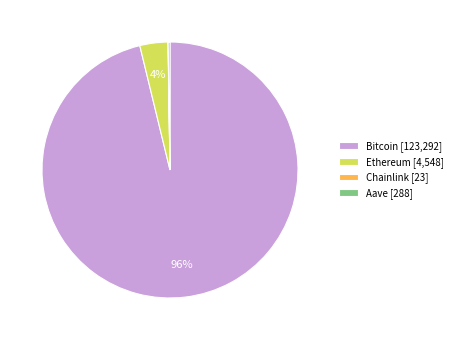

Is there any slice that represents more than half of the pie?

Yes